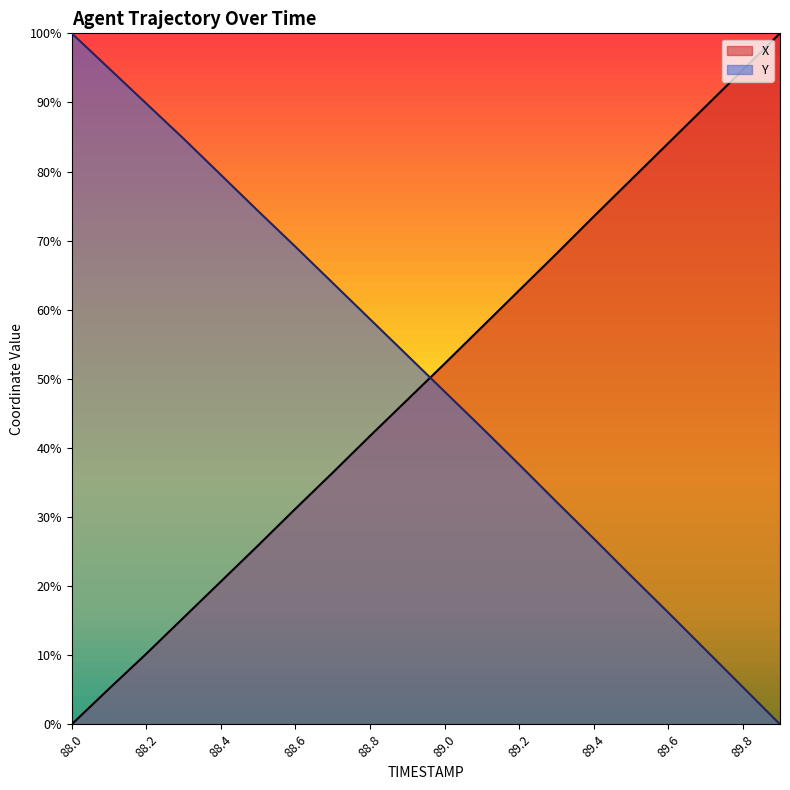

Is it true that Y equals 148.1 at 88.3?

False